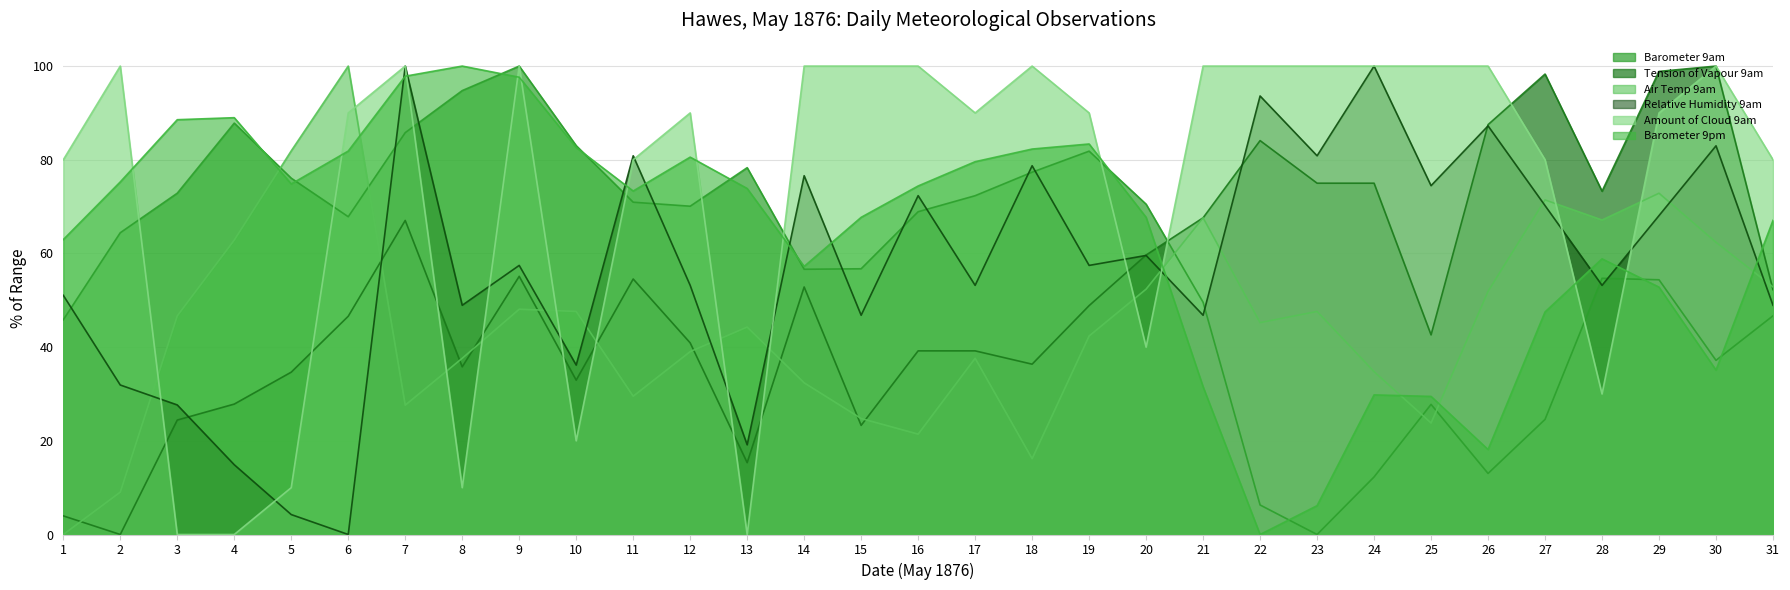

How many interior local peaks does the Barometer 9pm series have?

6